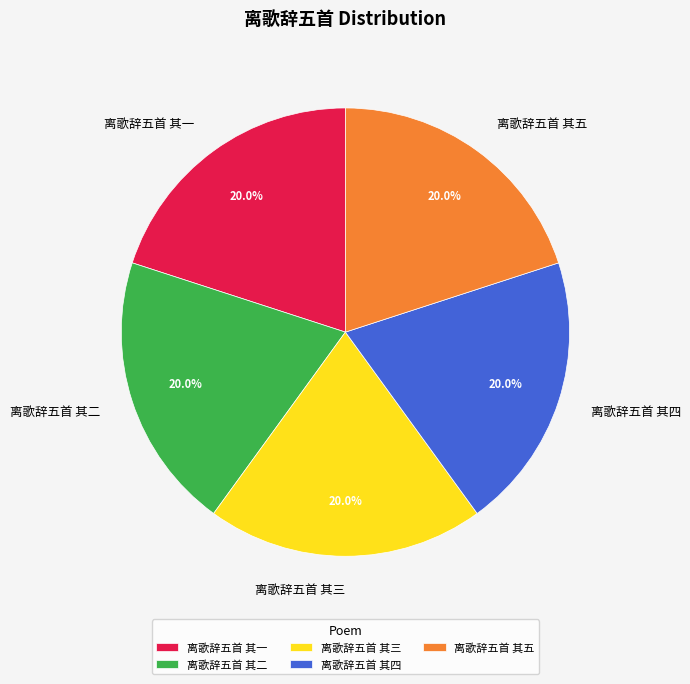

What is the ratio of the value at 离歌辞五首 其五 to the value at 离歌辞五首 其四?

1.0